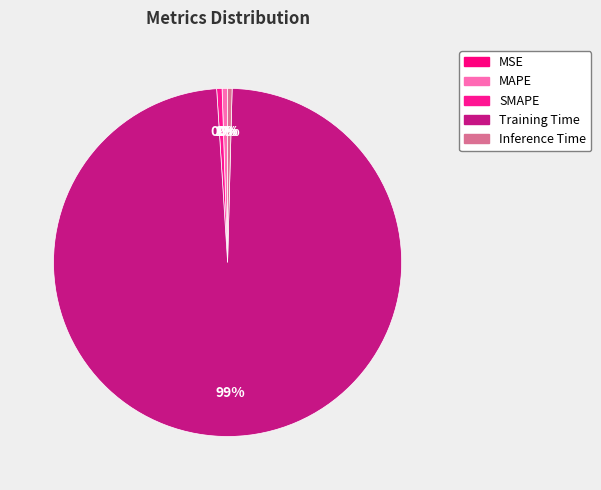

Is there any slice that represents more than half of the pie?

Yes